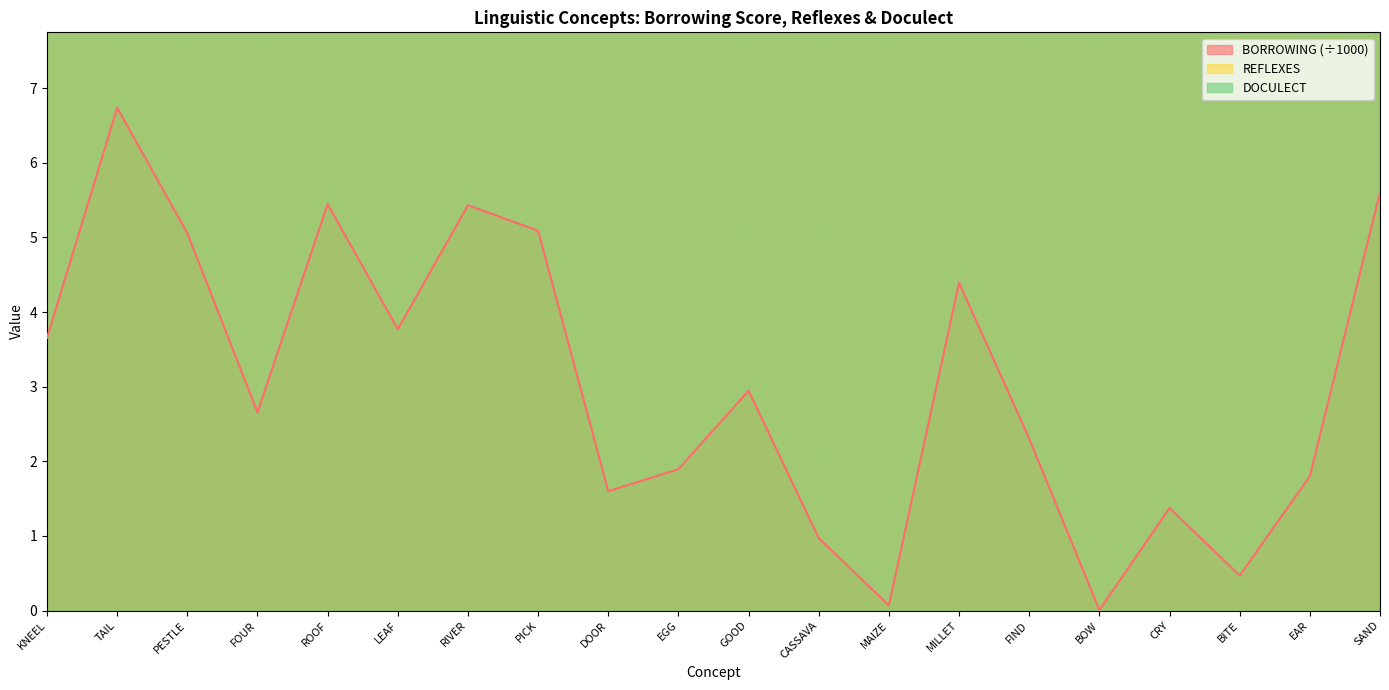

What is the sum of all BORROWING values?

61.3